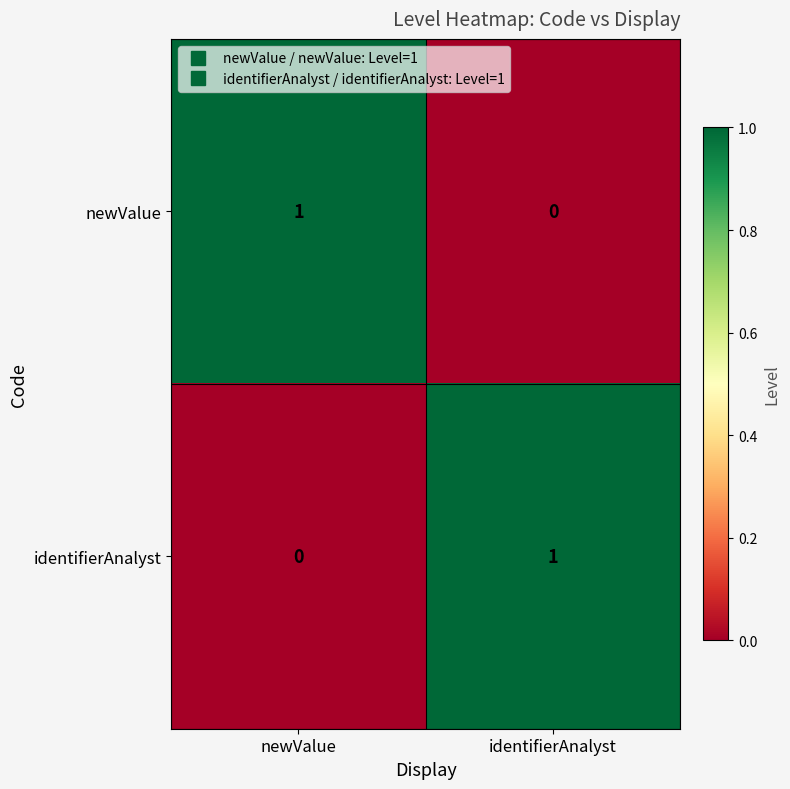

At identifierAnalyst, list the series in order from largest to smallest.

identifierAnalyst, newValue